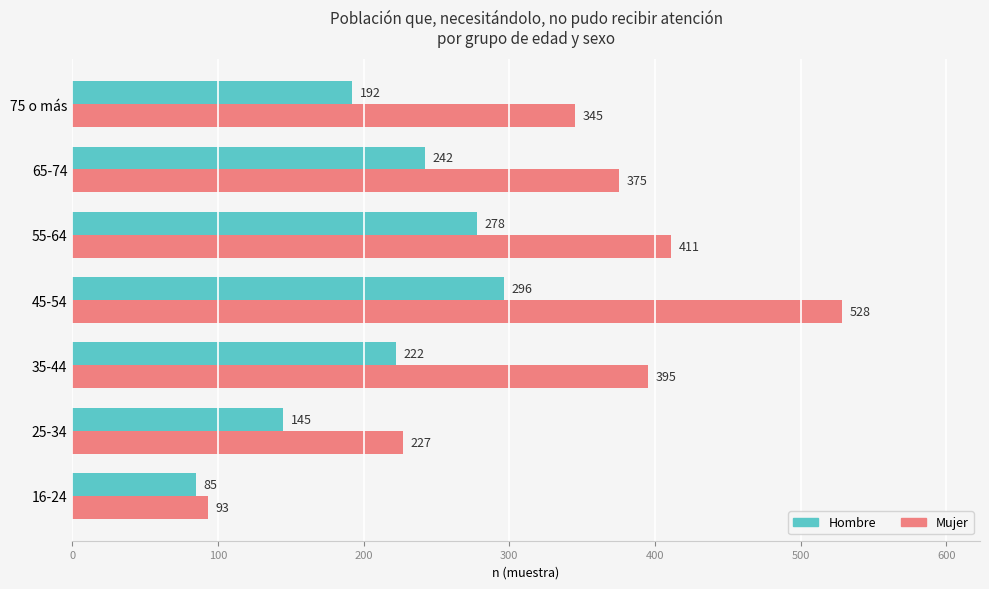

What is the minimum value shown in the chart?

85